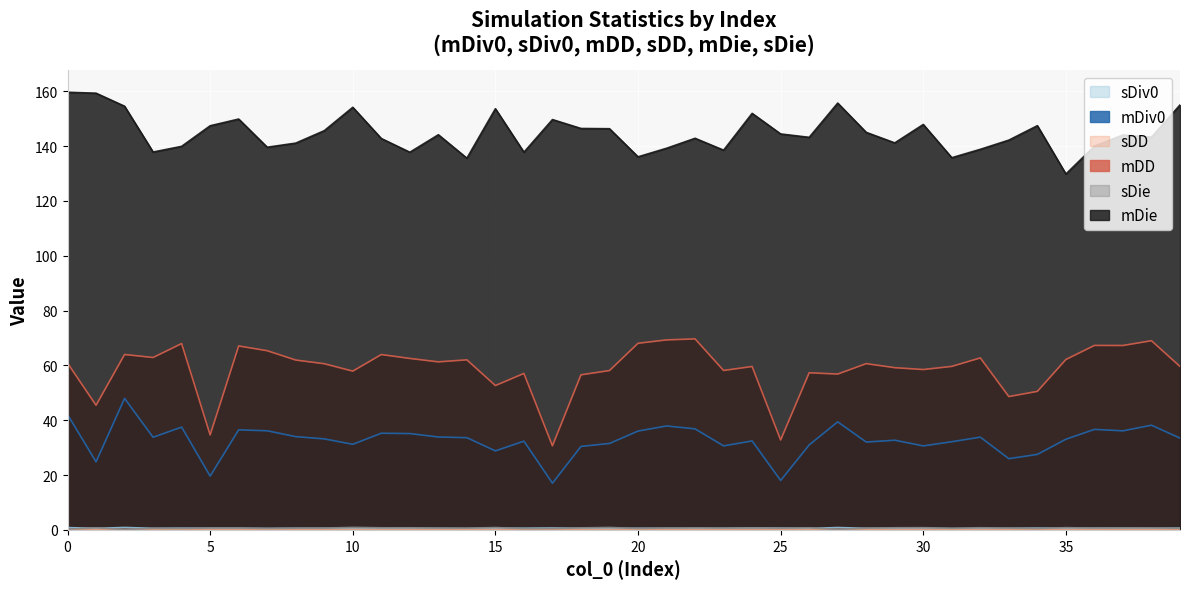

What is the value of the sDD point at the 10th from the left?

0.1